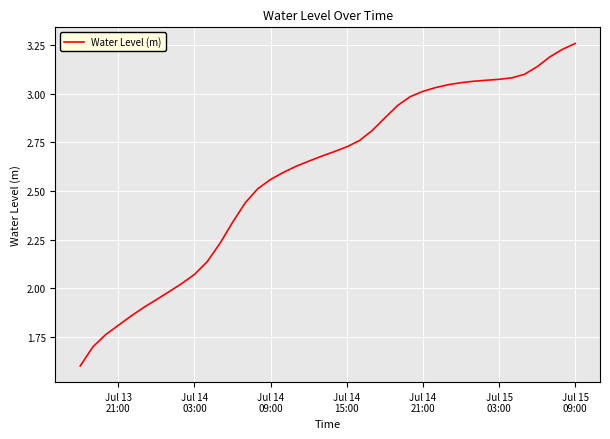

What is the sum of all values?

103.5